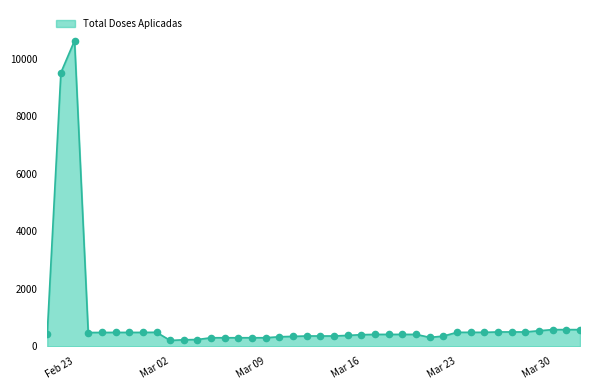

What is the maximum value shown in the chart?

10623